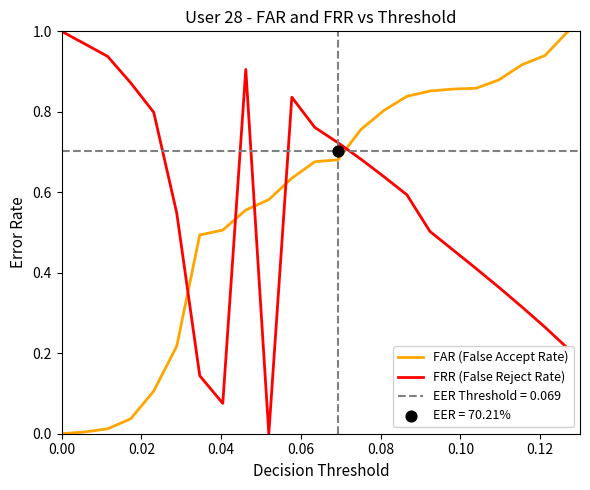

At how many categories does at least one series exceed 0?

23